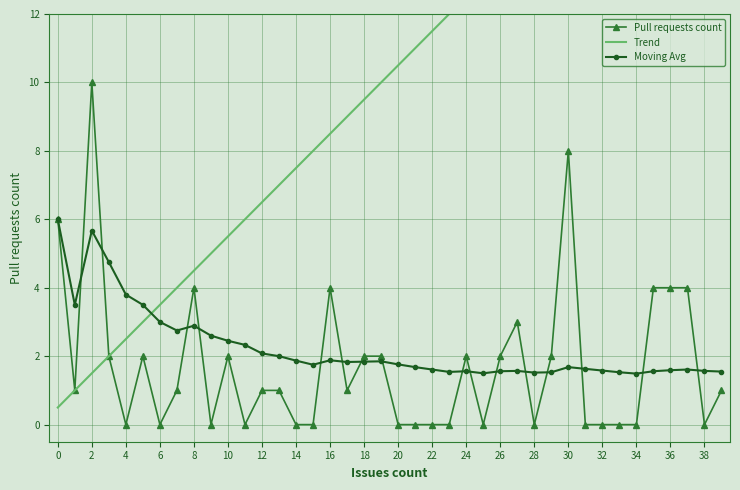

How many values in the Trend series are below 10?

19